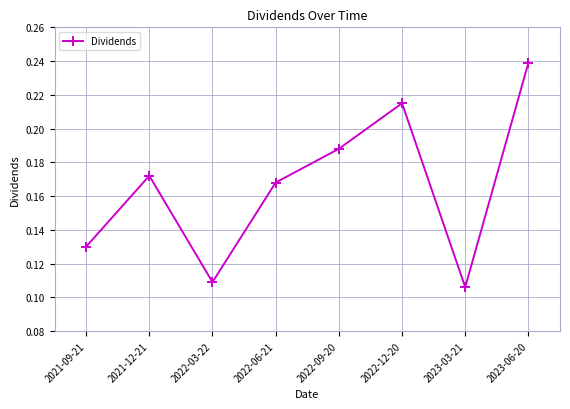

The chart shows a value of 0.2 at 2022-03-22. True or false?

False